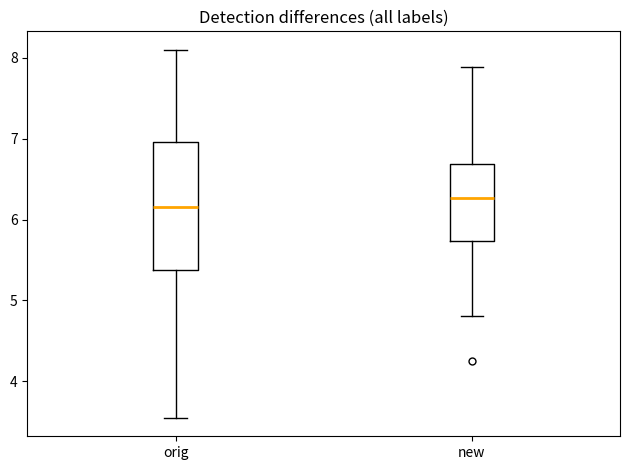

Which box's median line is the lowest?

orig